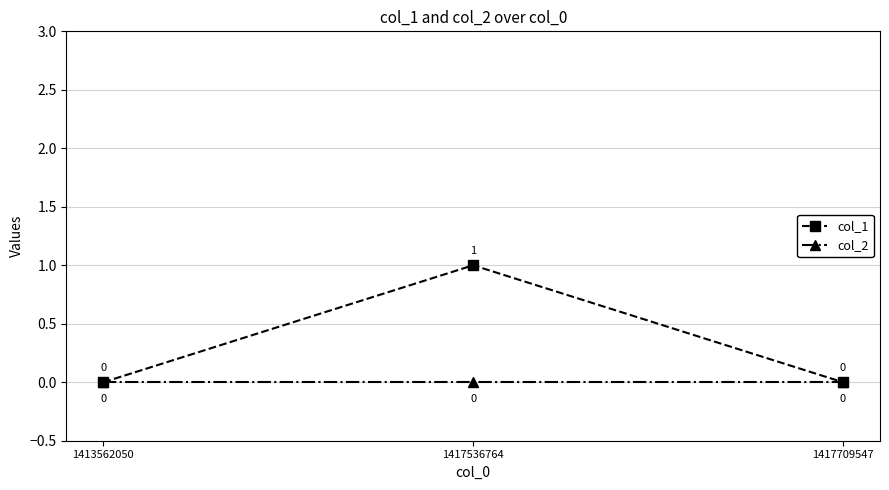

At which label does col_1 reach its peak?

1417536764